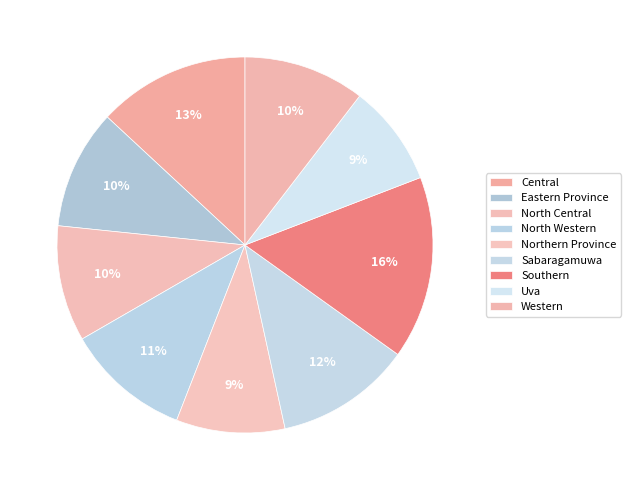

The Central slice represents 13% of the pie. True or false?

True